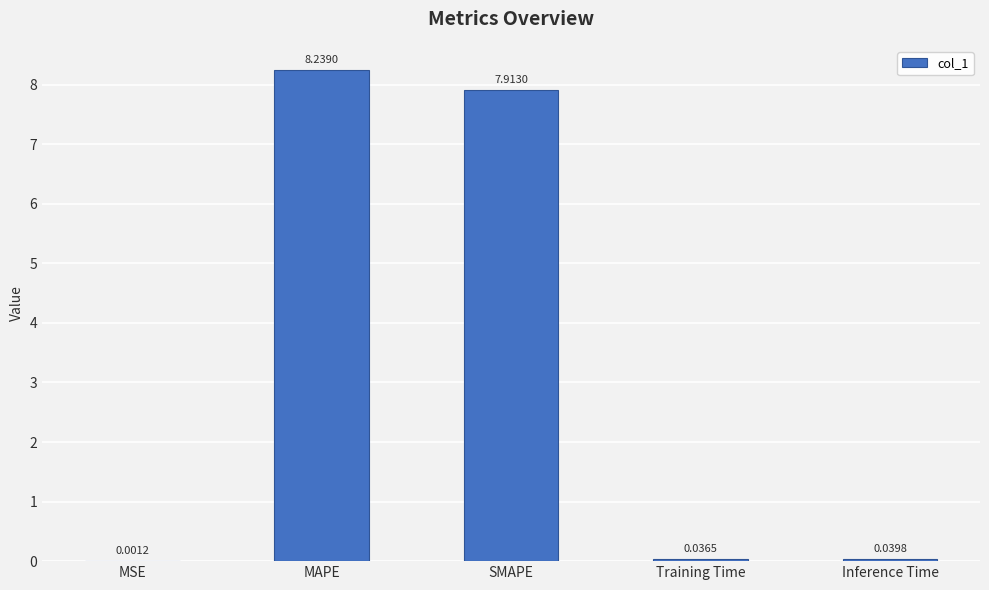

The chart shows a value of 11.7 at SMAPE. True or false?

False